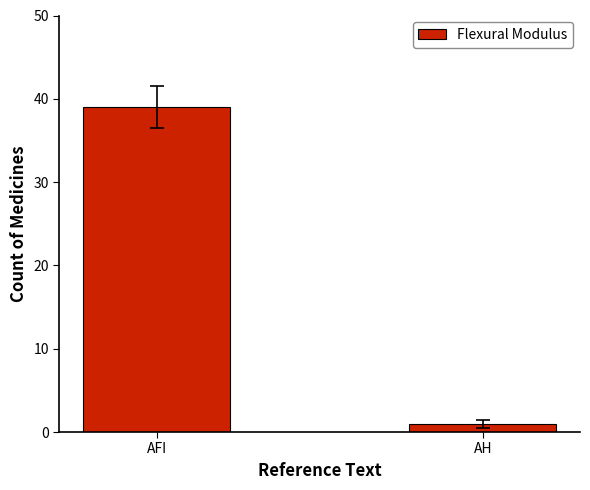

Is it true that the value at AFI is 39?

True